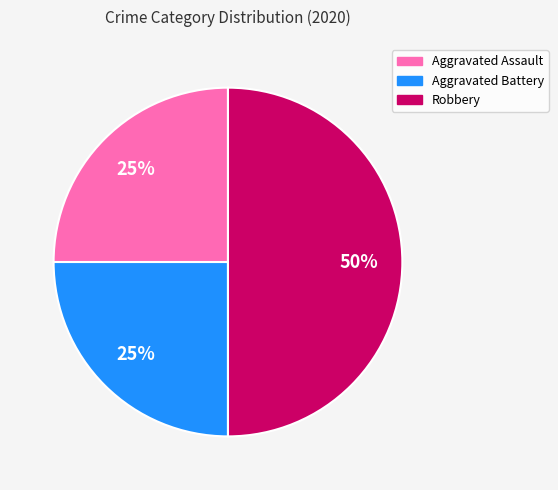

Does Aggravated Battery represent more than half of the total?

No